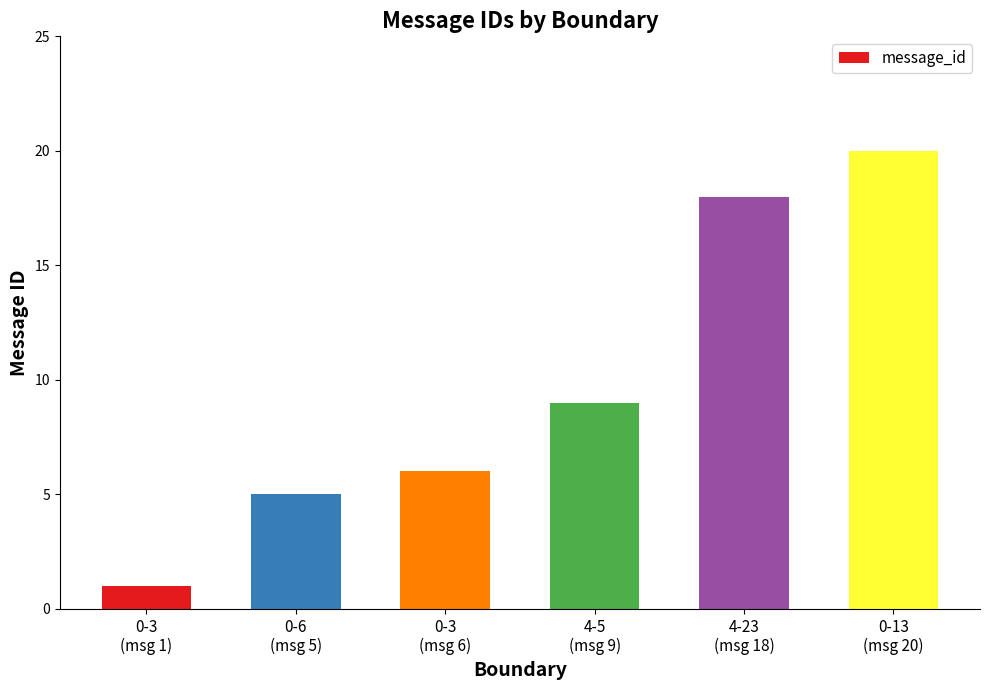

What is the sum of all values?

59